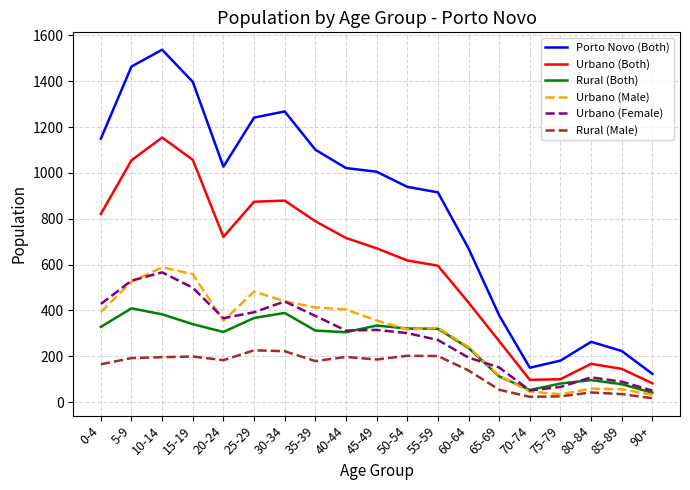

True or false: Urbano (Both) and Porto Novo (Both) intersect in this chart.

False